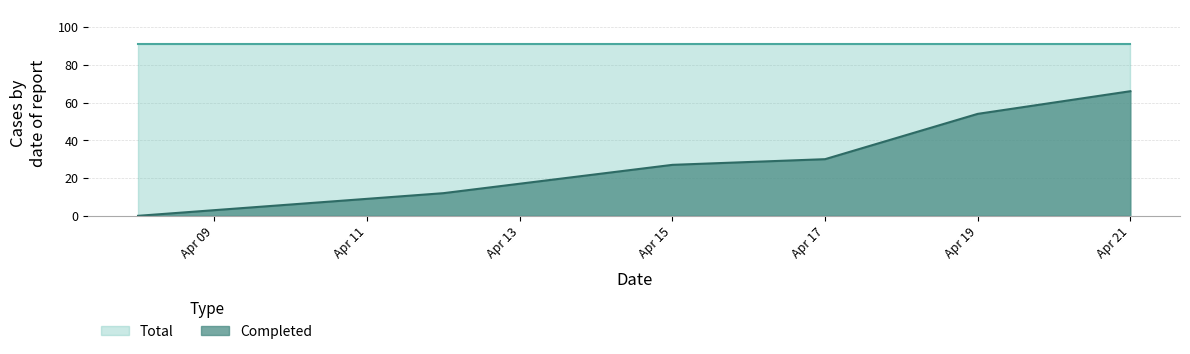

What is the greatest value displayed?

91